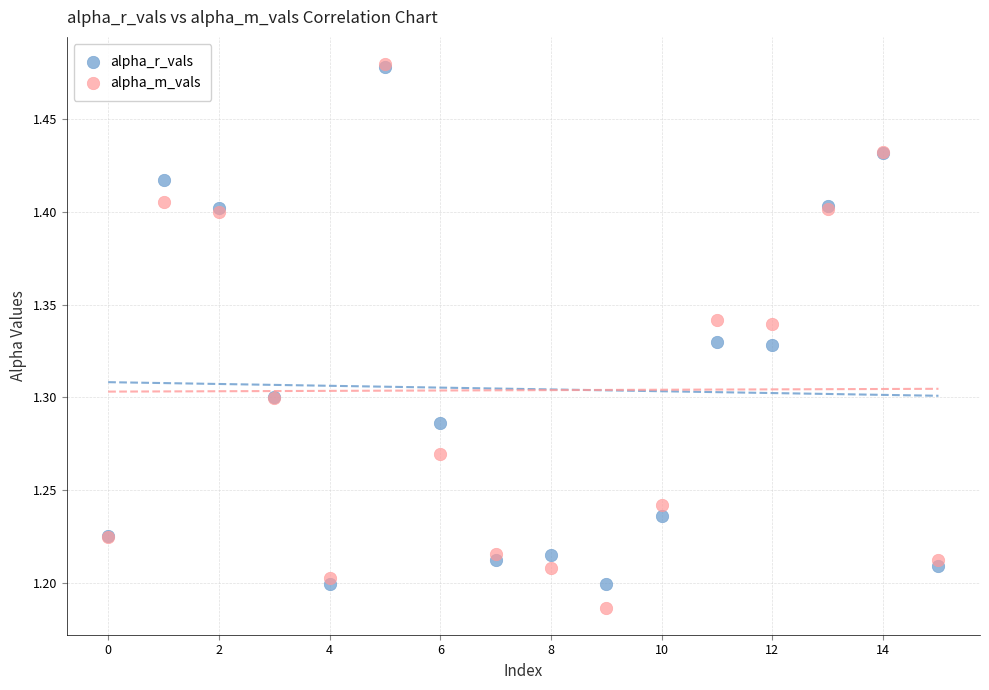

Which series has the largest Y range (max minus min)?

alpha_m_vals